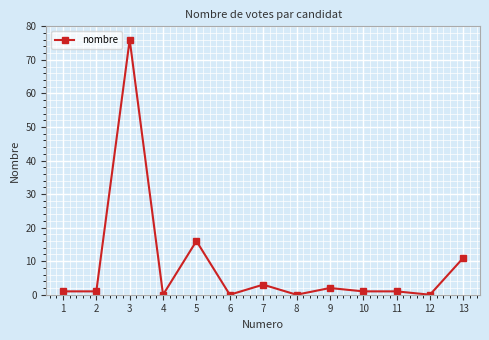

Read the value at 12.

0